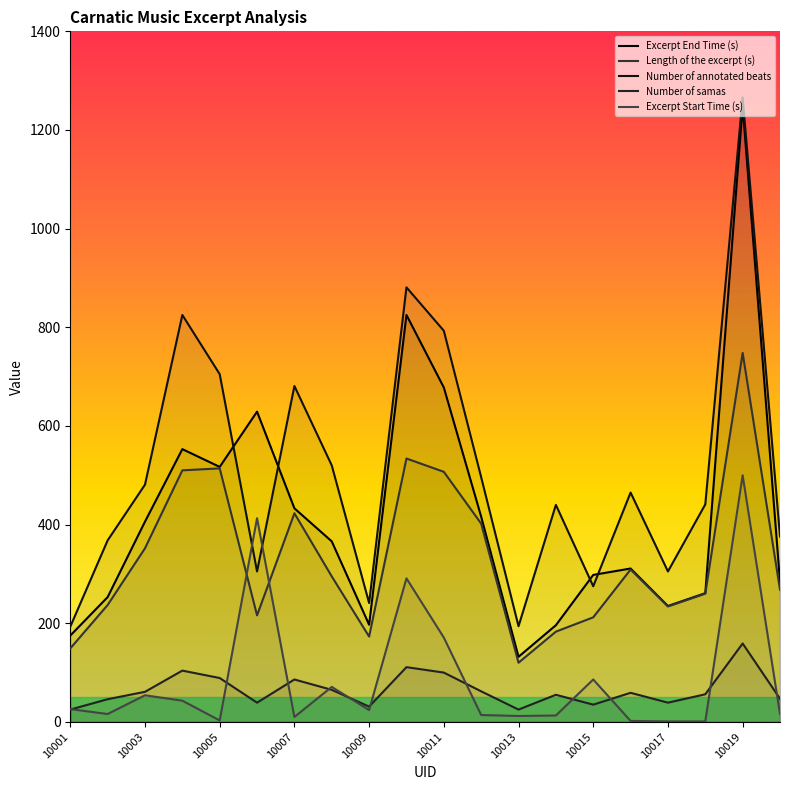

The Length of the excerpt (s) series shows 268 at 10020. True or false?

True